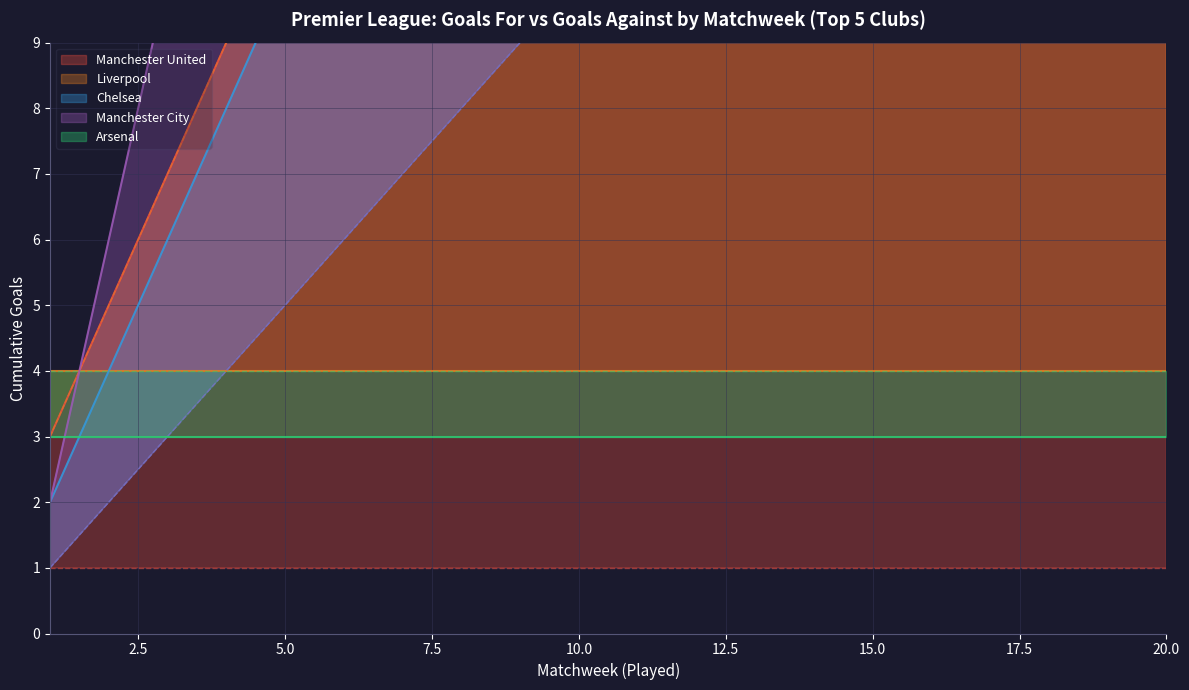

Which label corresponds to the largest value in the chart?

20